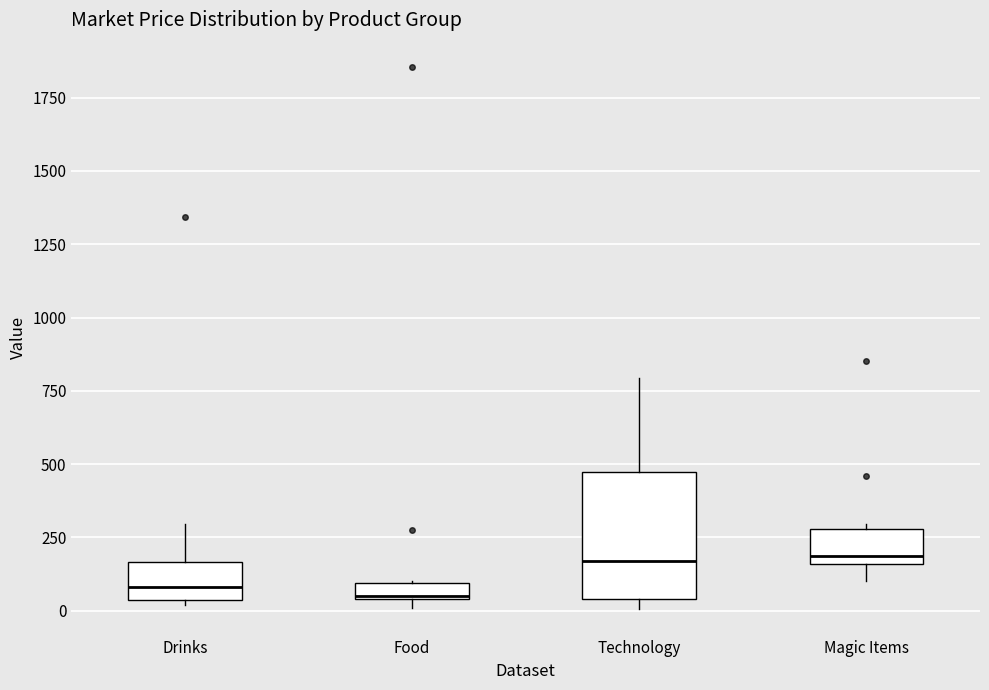

Where does the upper whisker of the box for Technology end on the y-axis? The values are not printed on the chart, so give them approximately, as read against the axis.

800